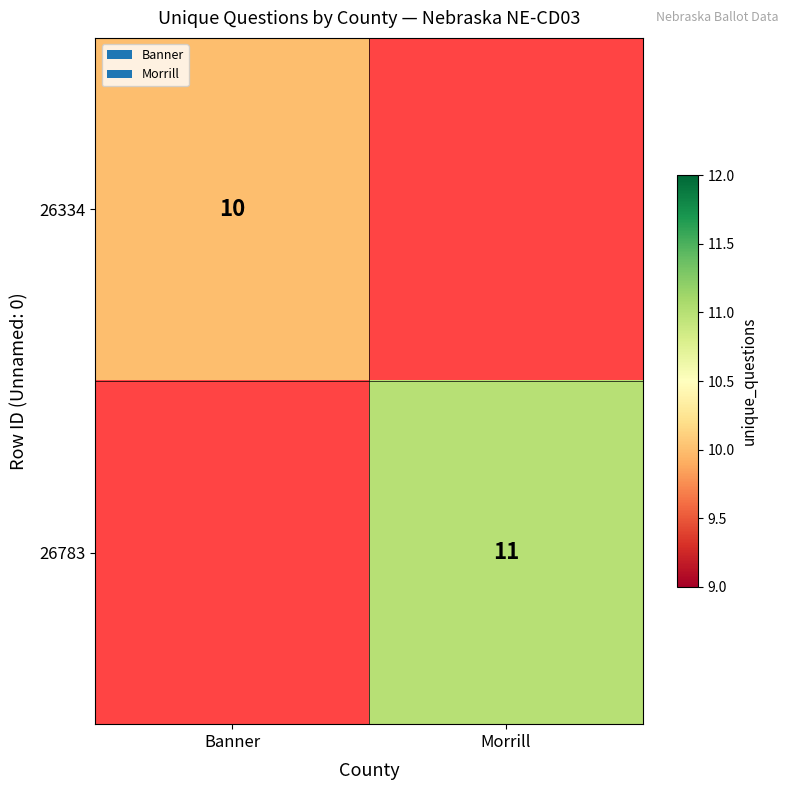

Is it true that 26783 equals 11 at Morrill?

True